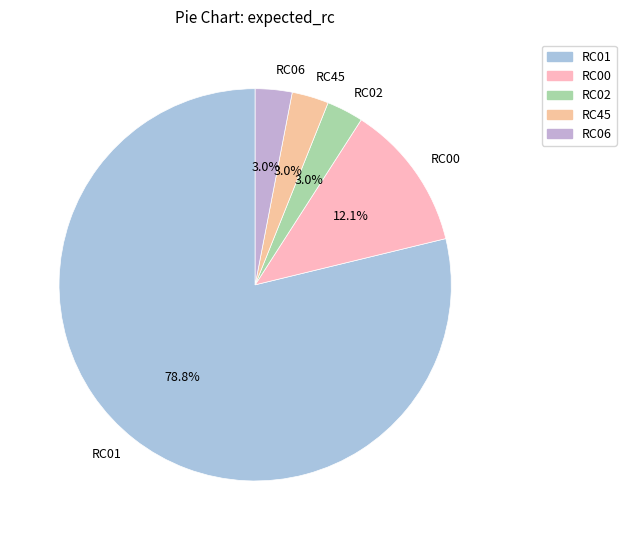

To the nearest percent, what is the combined percentage of RC06 and RC01?

82%